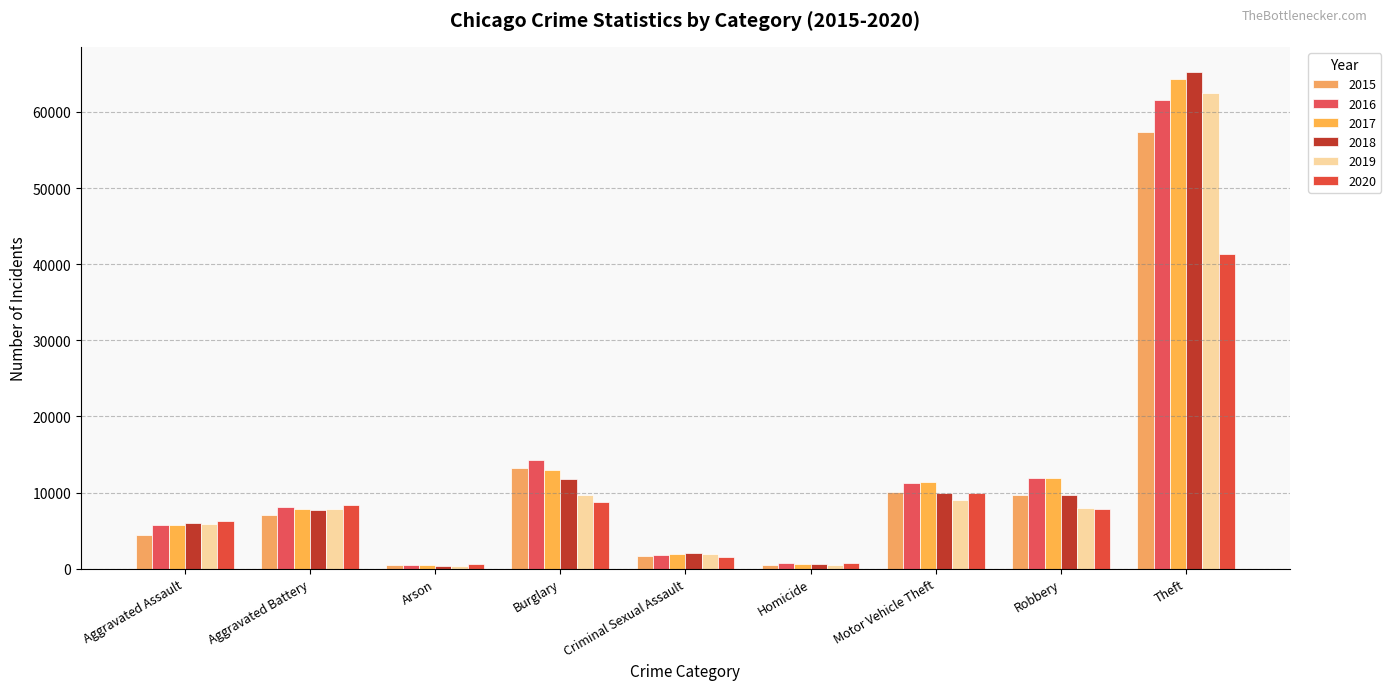

Are the bars horizontal?

No